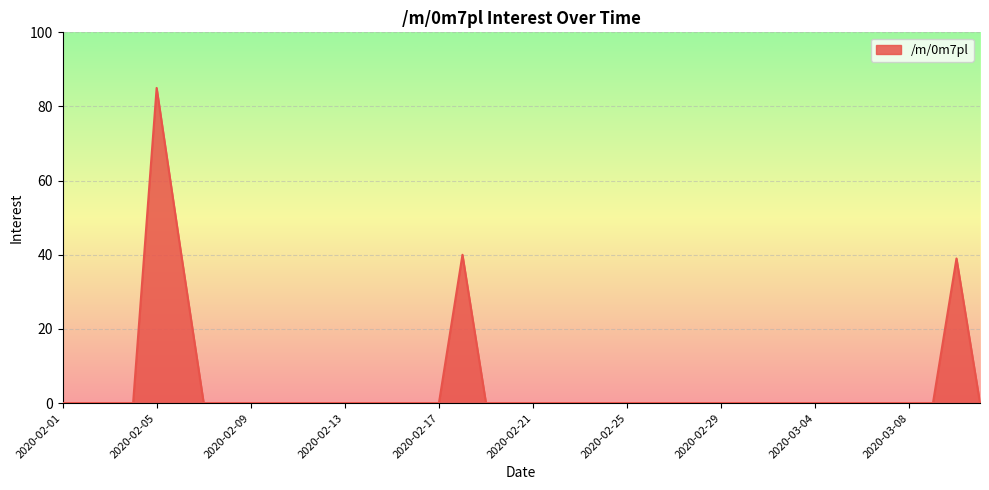

What is the average value?

5